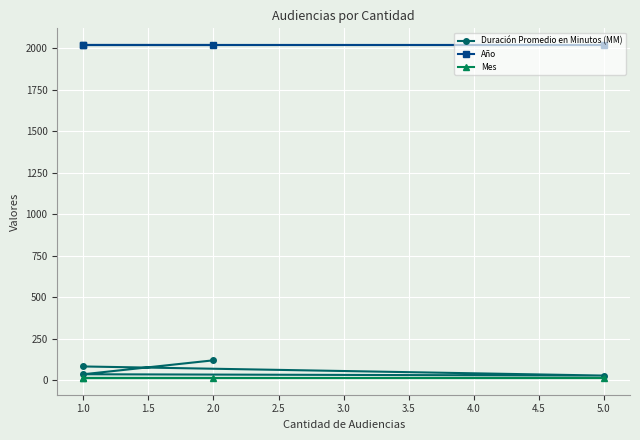

True or false: Mes and Duración Promedio en Minutos (MM) intersect in this chart.

False